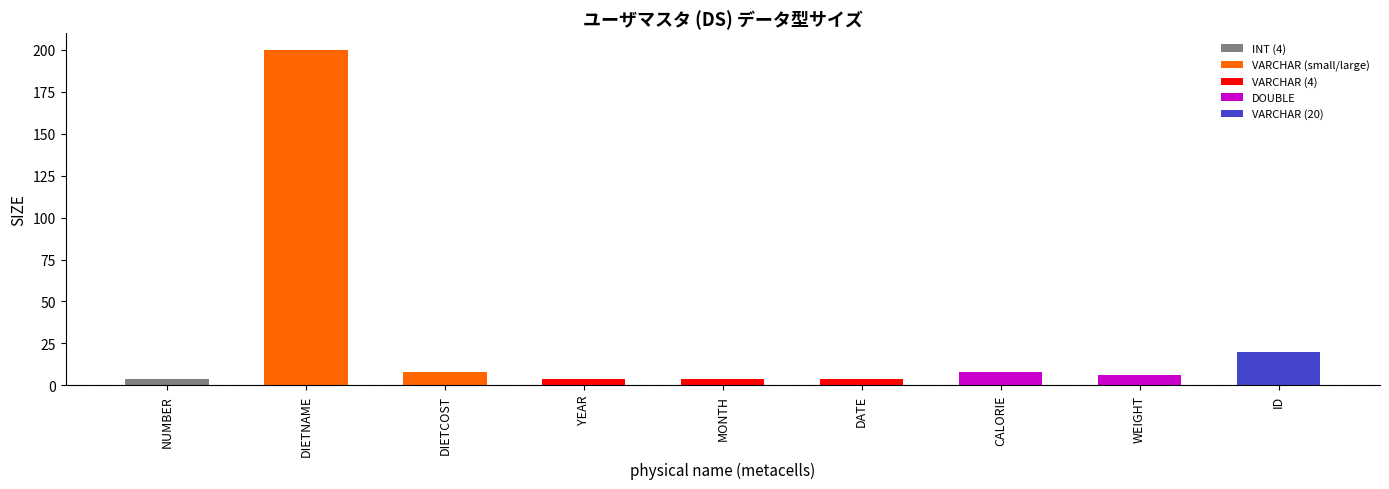

What is the sum of the values at YEAR and WEIGHT?

10